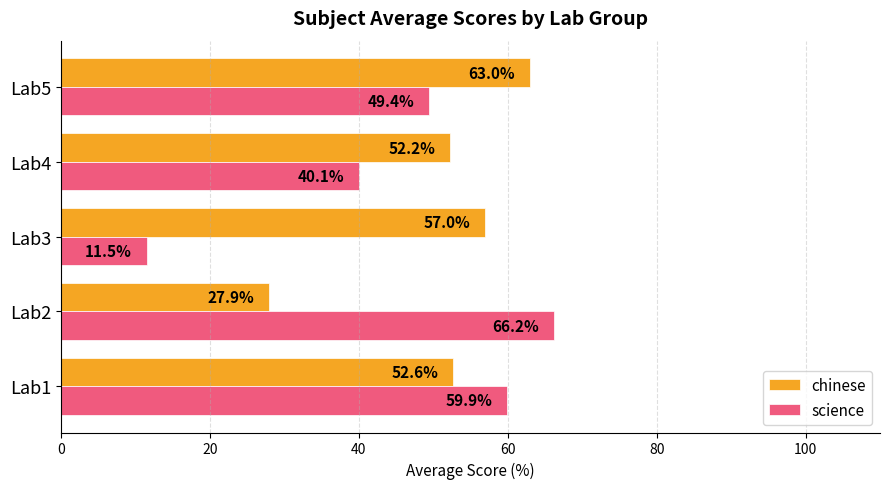

True or false: chinese has a value of 27.9 at Lab2.

True